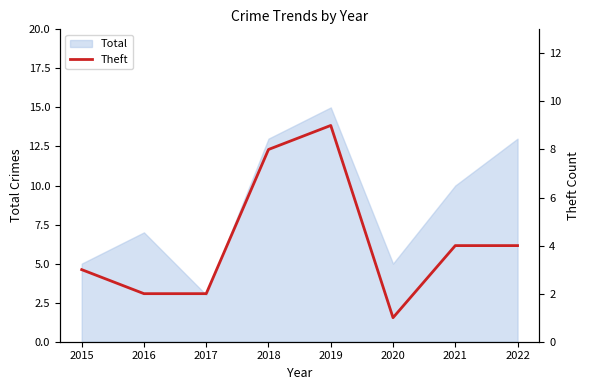

Which label corresponds to the smallest value in the chart?

2020